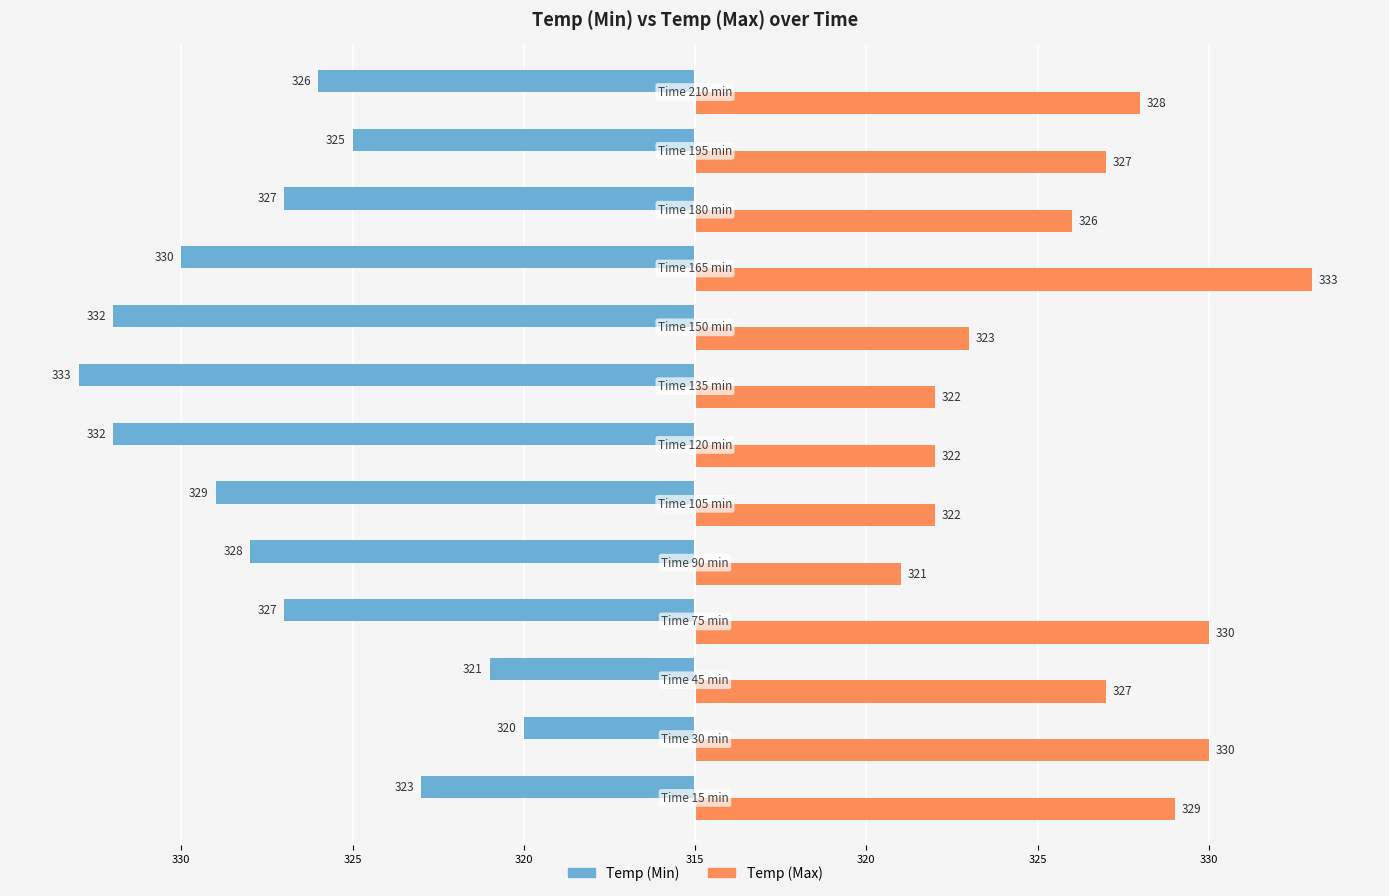

What is the label of the 8th bar from the right?

325